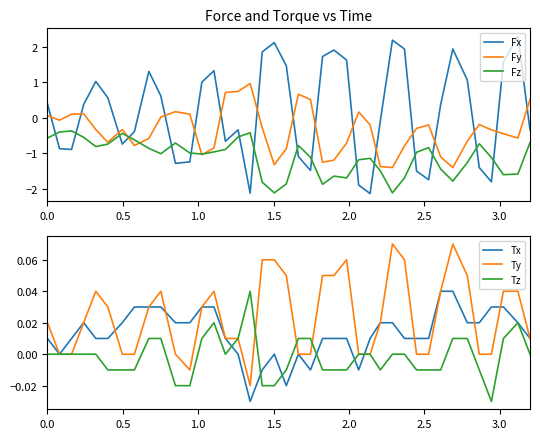

How many negative values does the Ty series have?

2